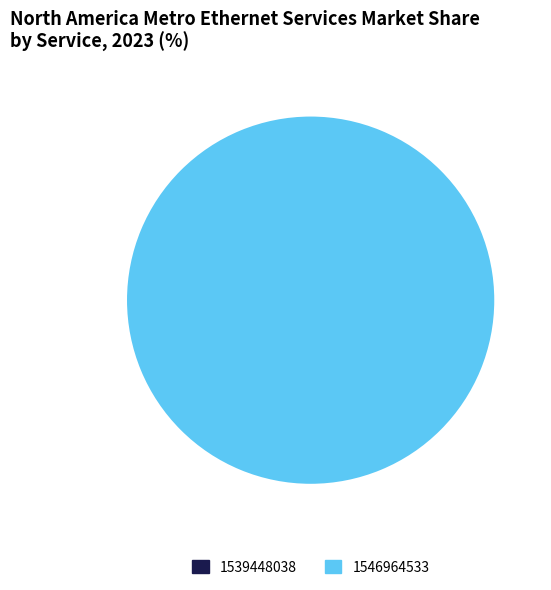

How many slices are in this pie chart?

2